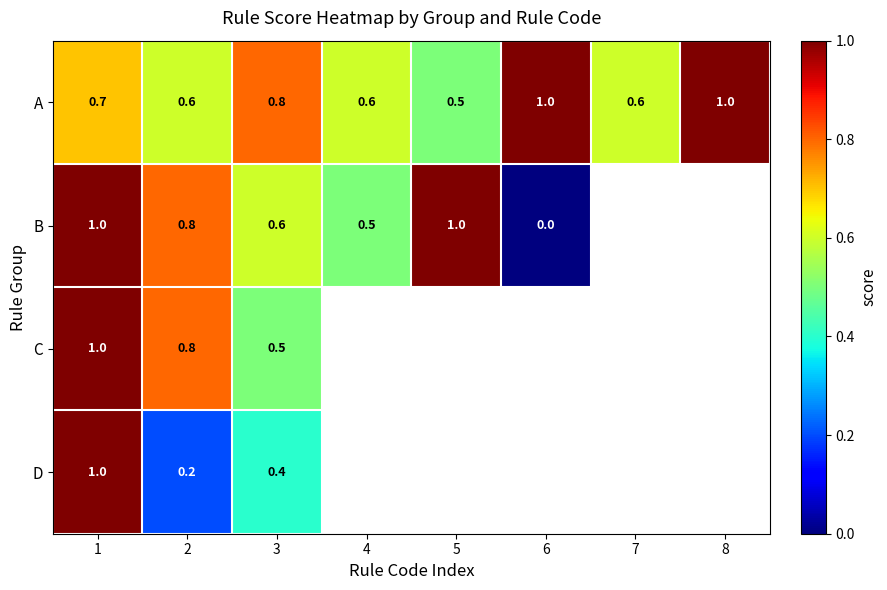

What is the difference between the maximum and minimum values in the A series?

0.5